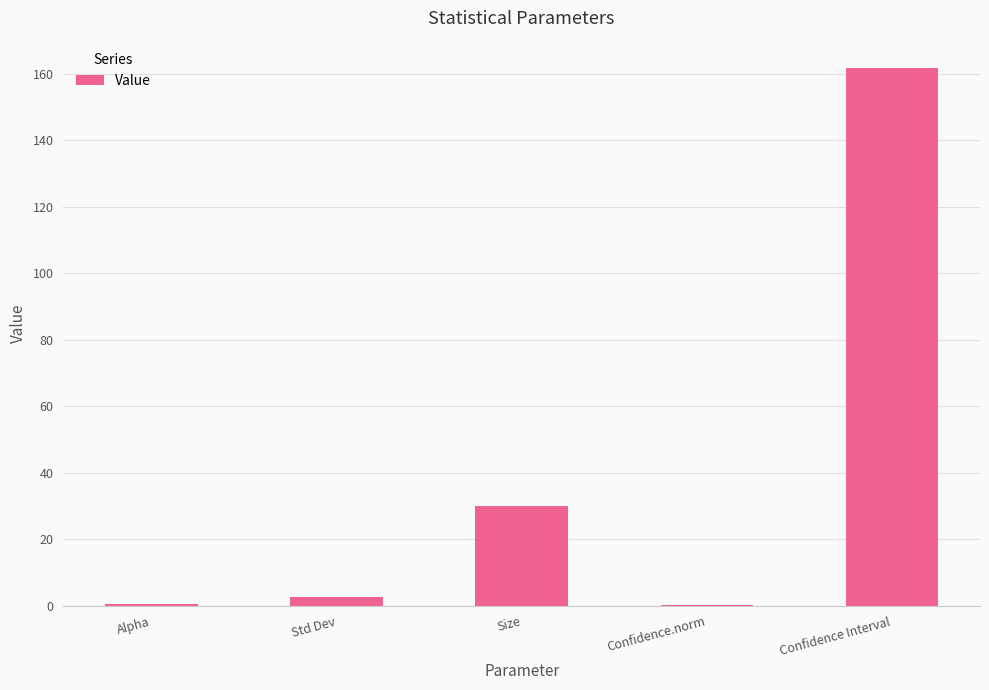

What is the greatest value displayed?

161.8